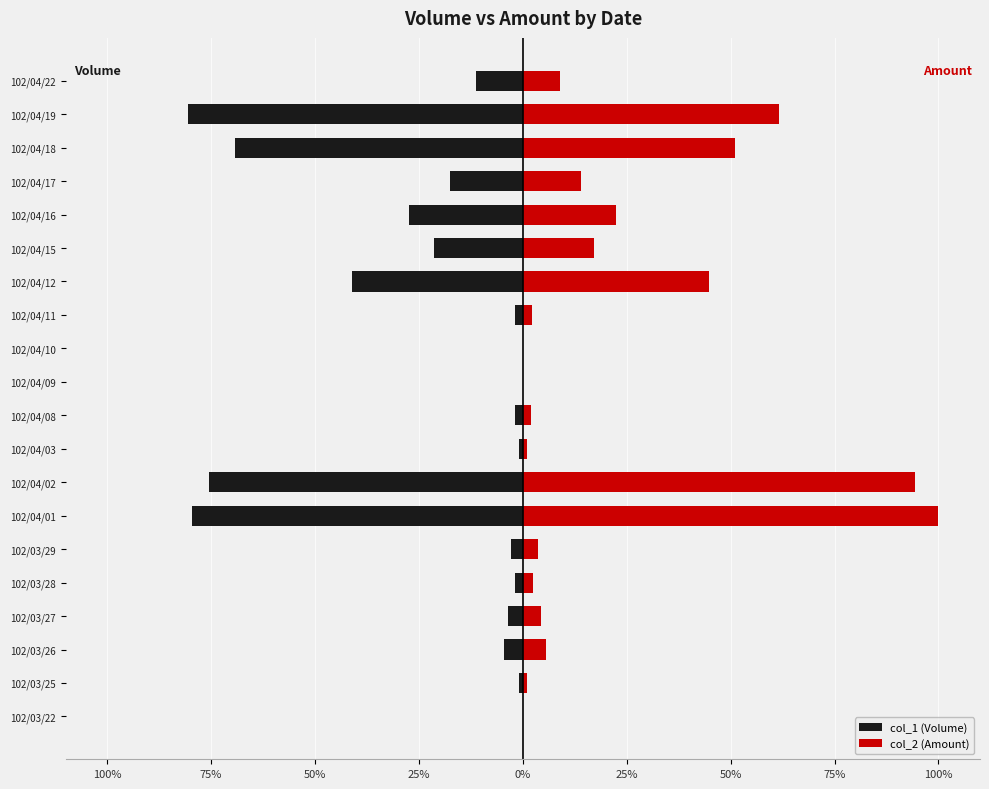

The col_2 (Amount) series shows 162.3 at 102/04/02. True or false?

False